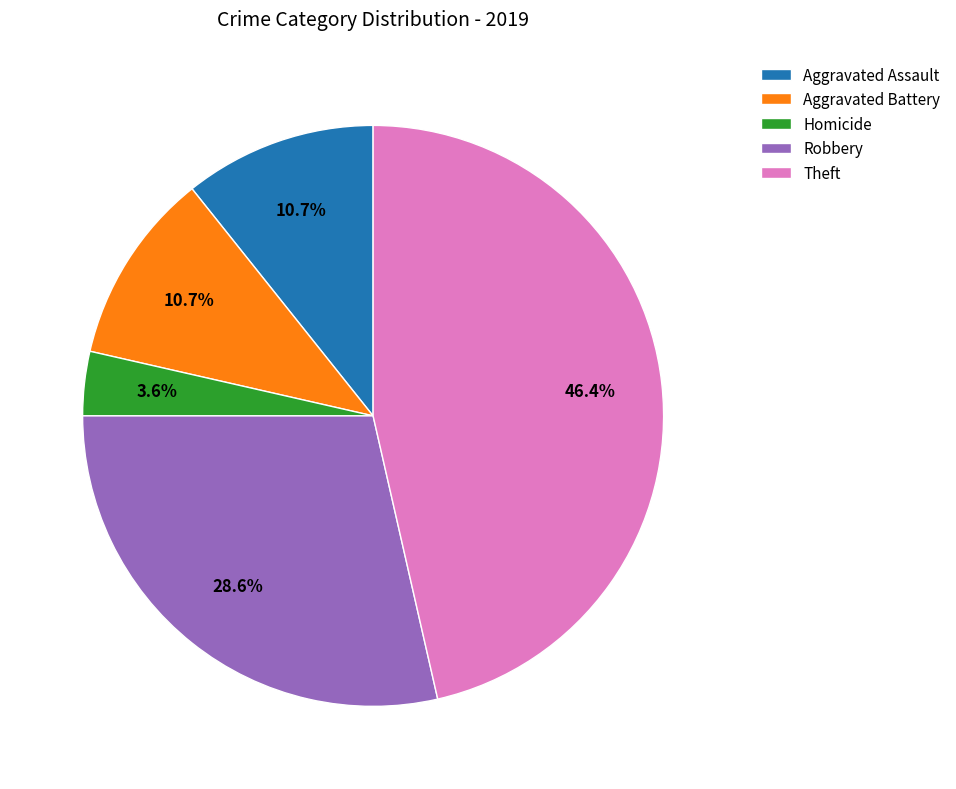

How many segments does this pie chart have?

5